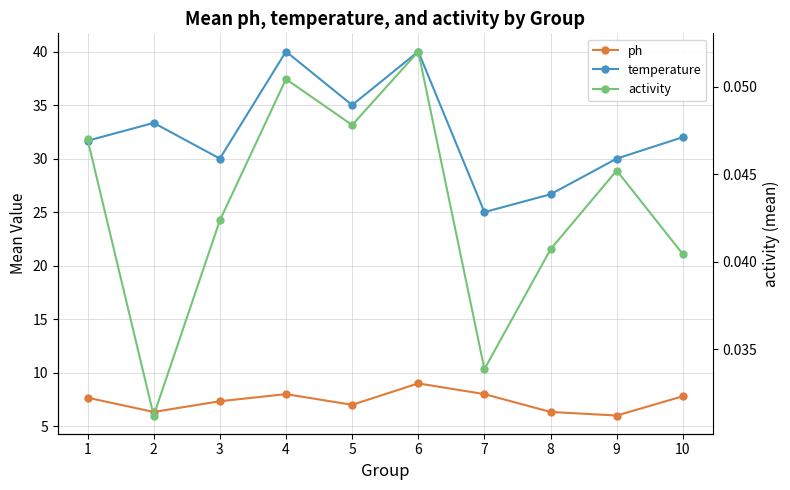

At which label does ph first exceed 7?

1